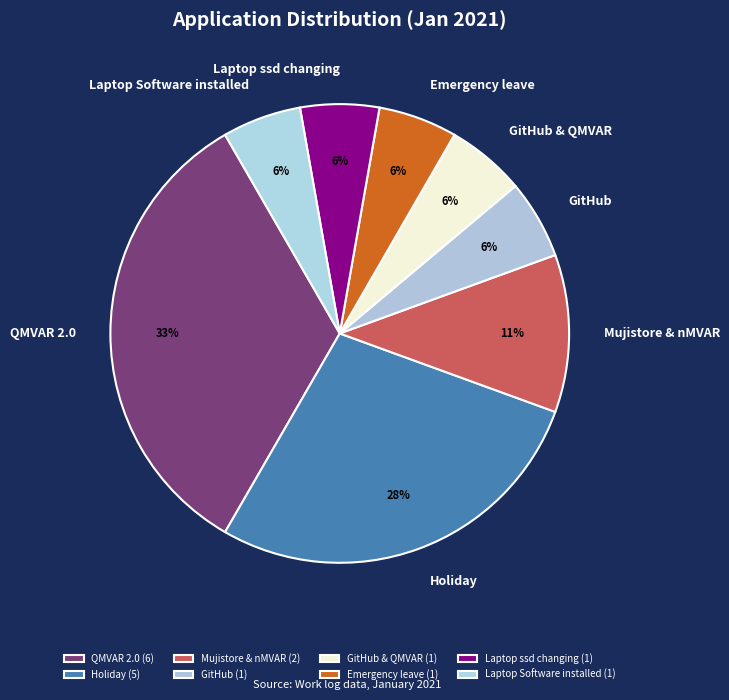

Count the number of slices in the pie.

8